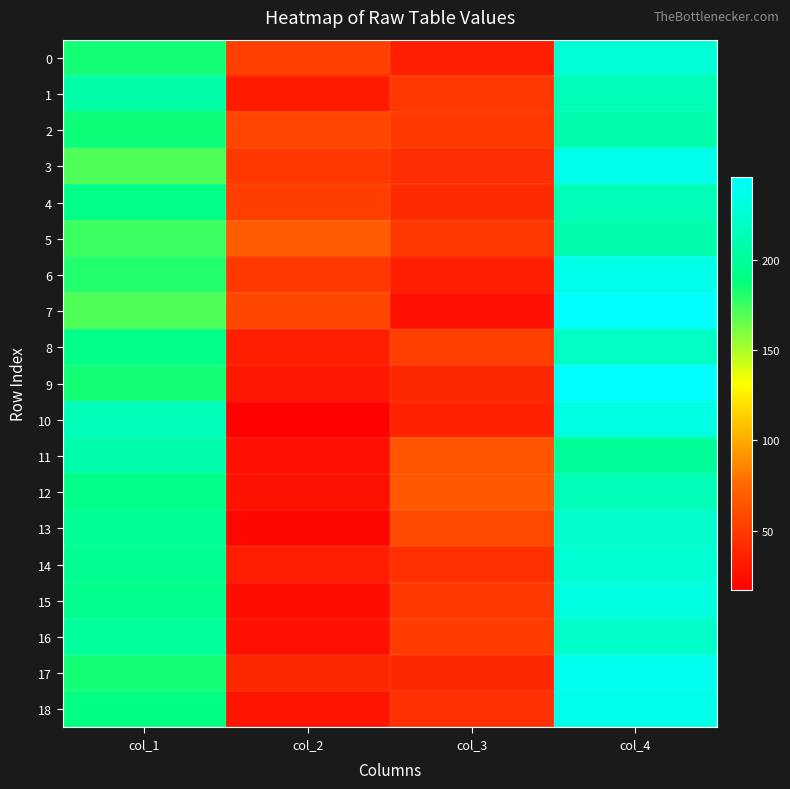

How many series are shown in this chart?

19